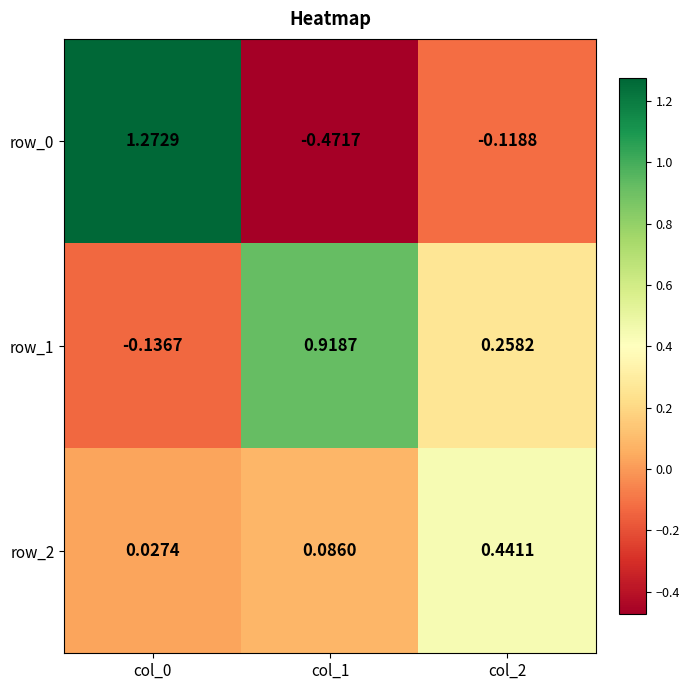

Is the value of row_1 at col_1 greater than the value of row_2 at col_1?

Yes